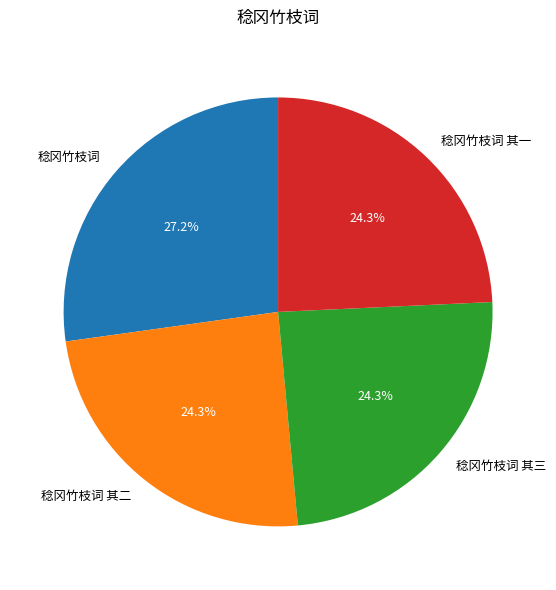

To the nearest percent, what is the difference between the largest and smallest slice percentages?

3%